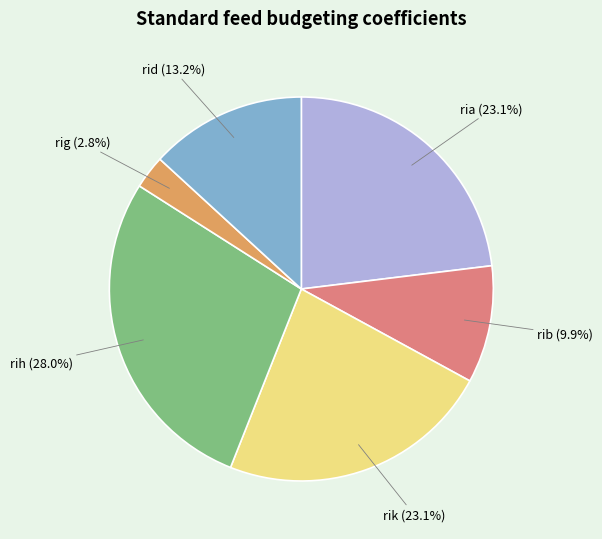

What is the smallest slice in the pie chart?

rig